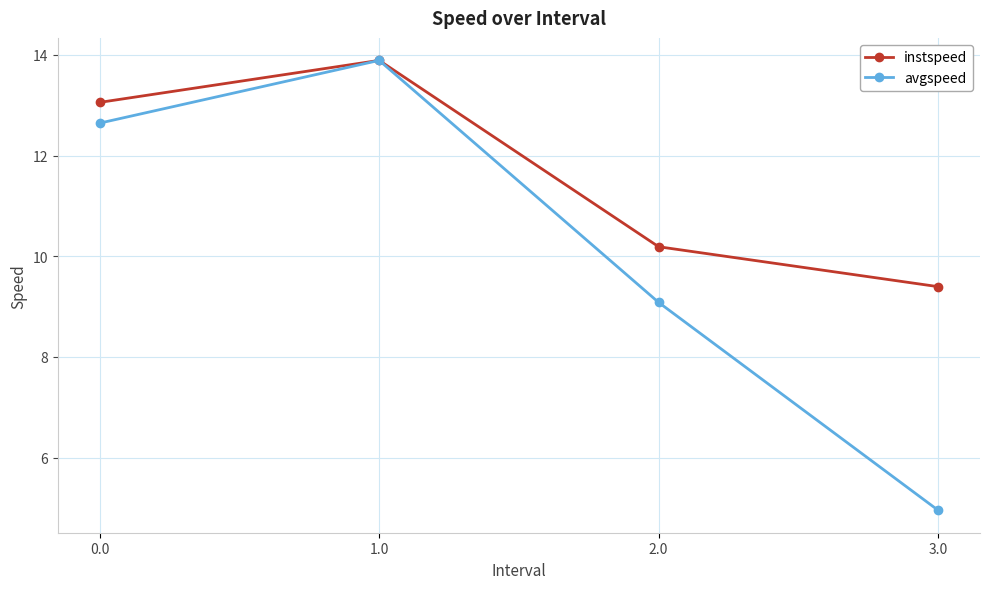

True or false: instspeed has more than 0 points higher than both neighbors.

True